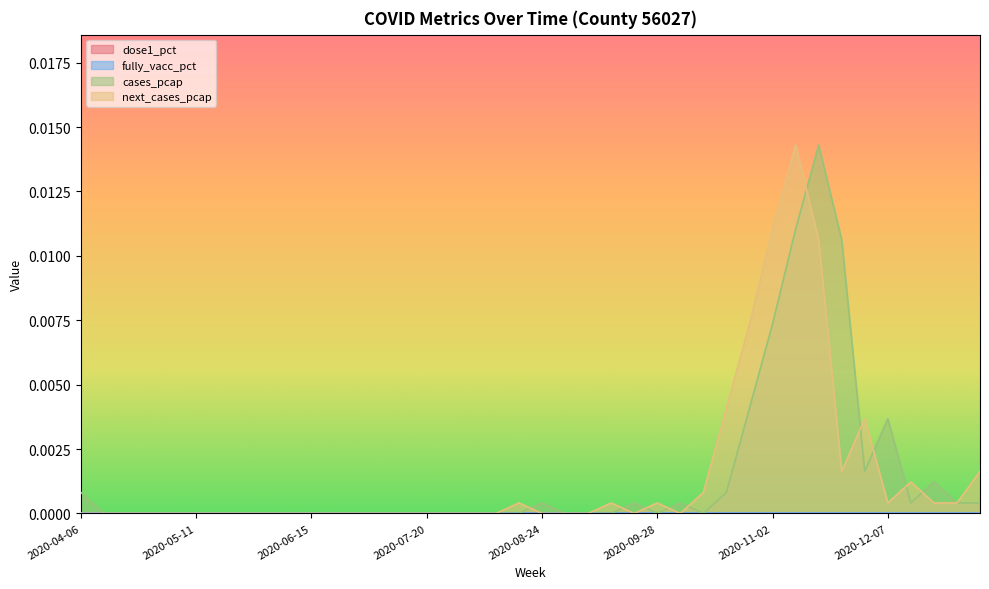

Where is next_cases_pcap nearest to the value 0?

2020-04-06